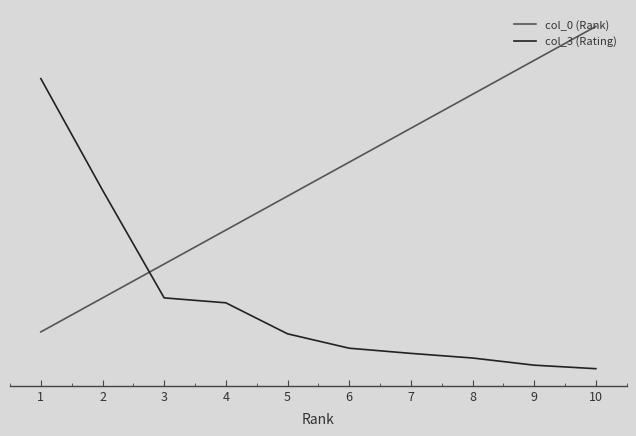

What are all the series names shown in the legend?

col_0 (Rank), col_3 (Rating)